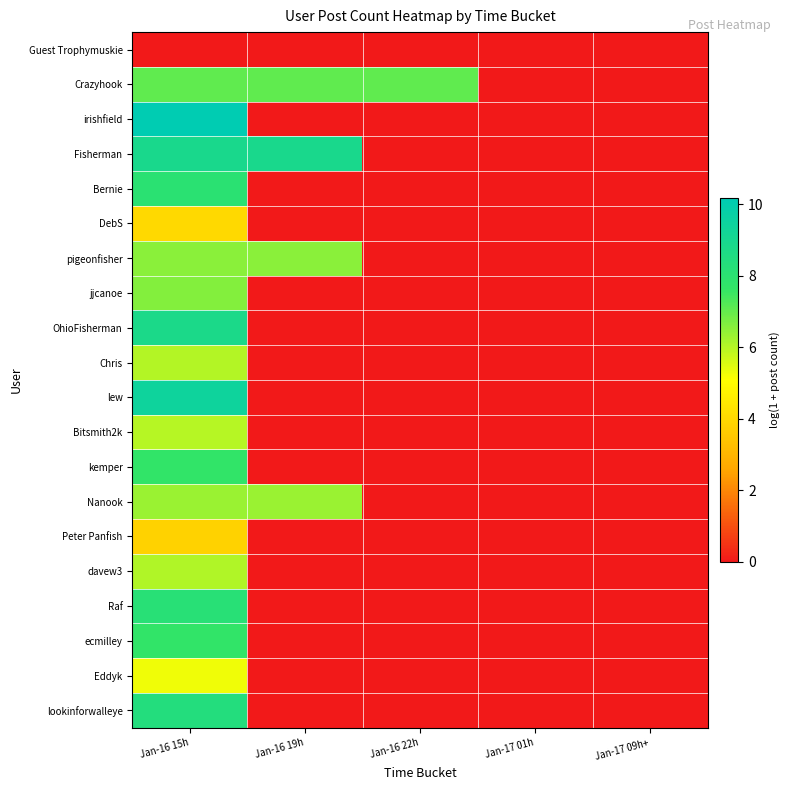

At which category is the sum across all series the highest?

Jan-16 15h